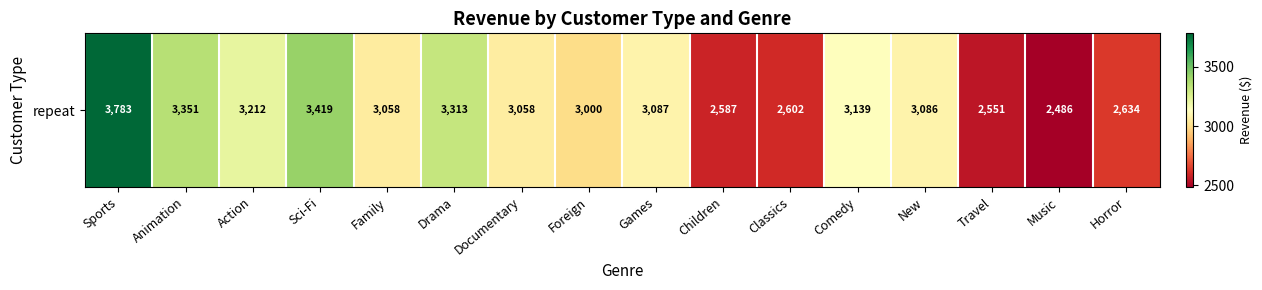

At which label does the data first exceed 3086?

Sports